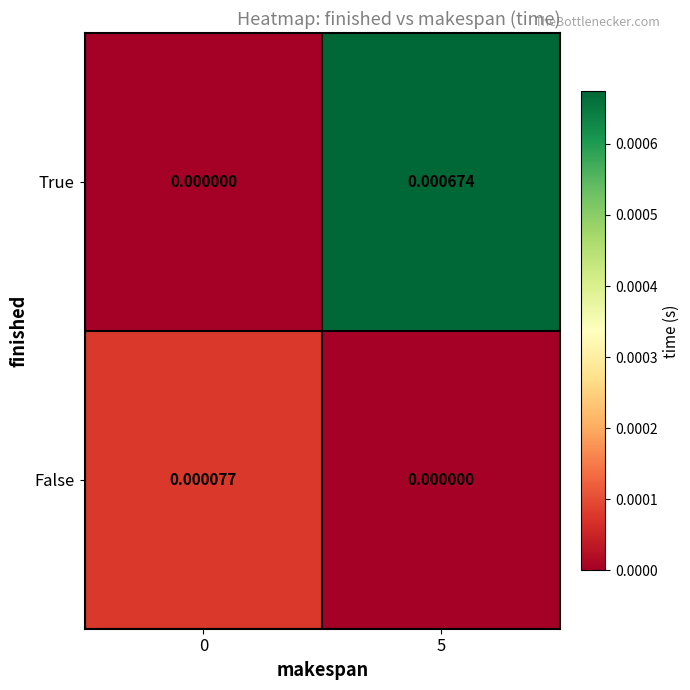

How many categories are shown in the chart?

2